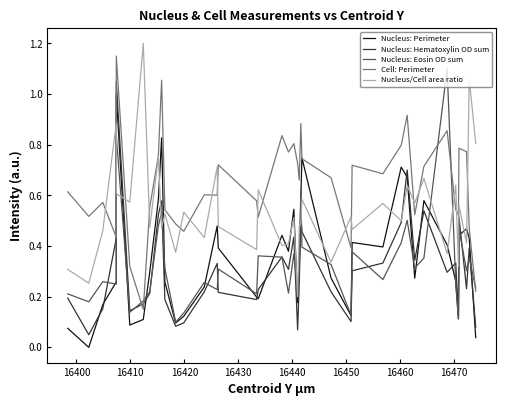

True or false: Nucleus: Perimeter and Cell: Perimeter cross at least once.

True